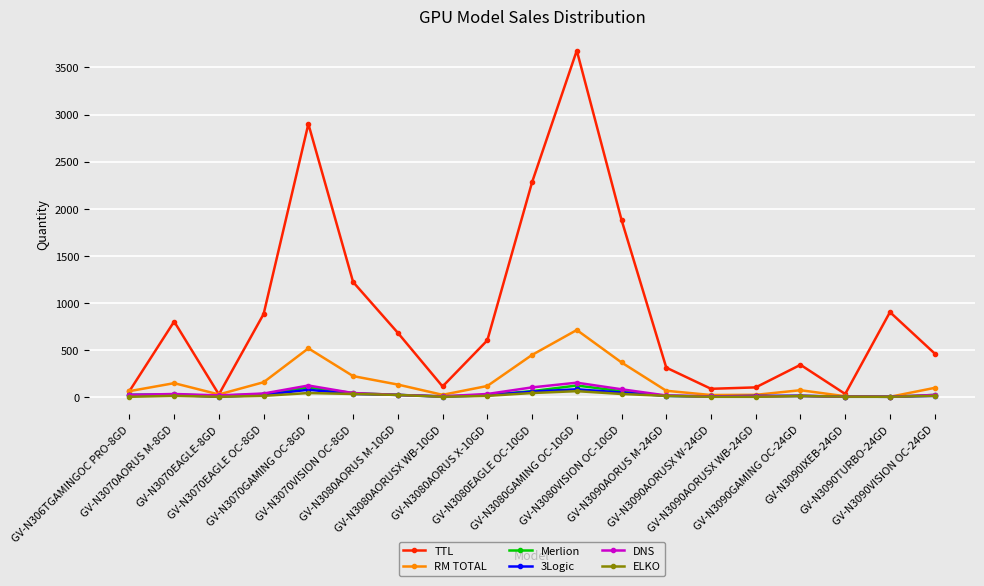

Which series has the largest range (max minus min)?

TTL